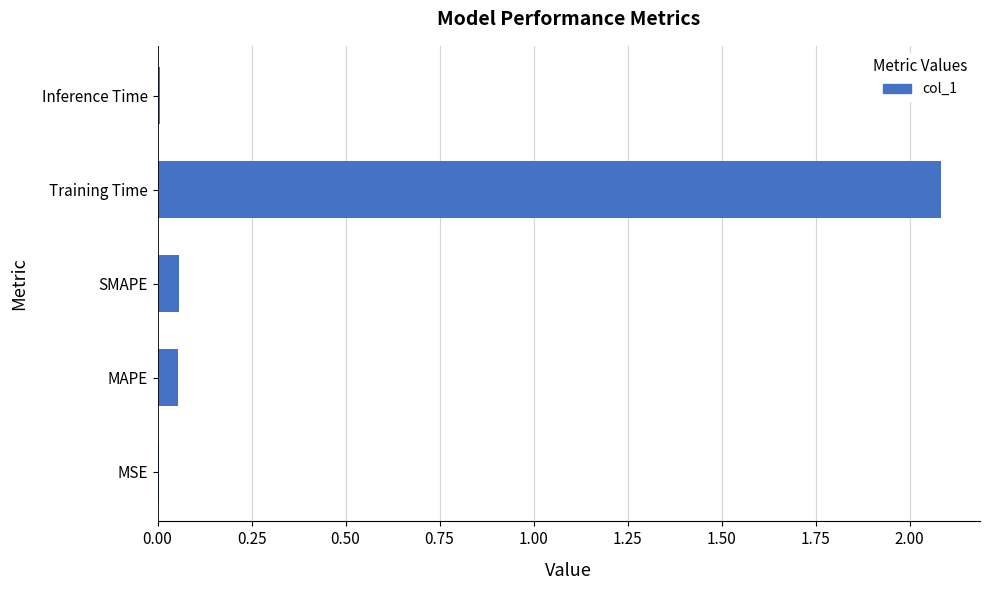

The value at Training Time is 2.1. True or false?

True